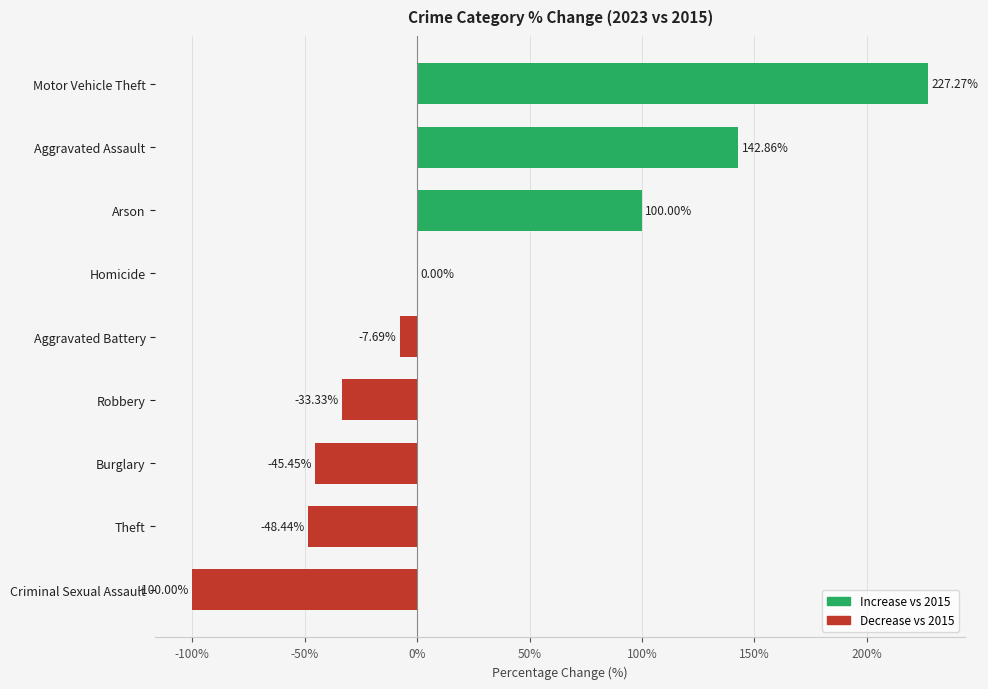

What is the sum of the values at Theft and Homicide?

-48.4